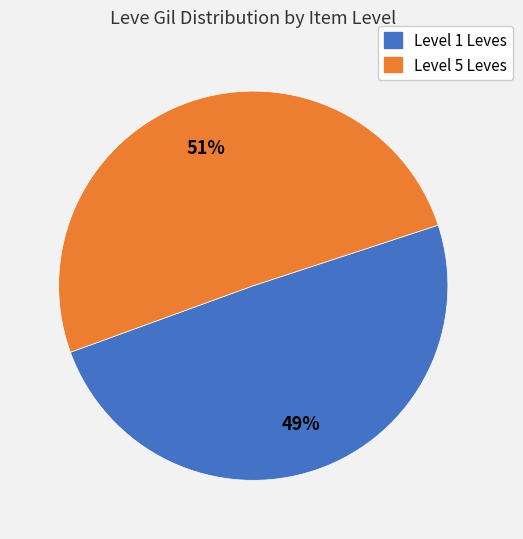

To the nearest percent, what is the average slice percentage?

50%